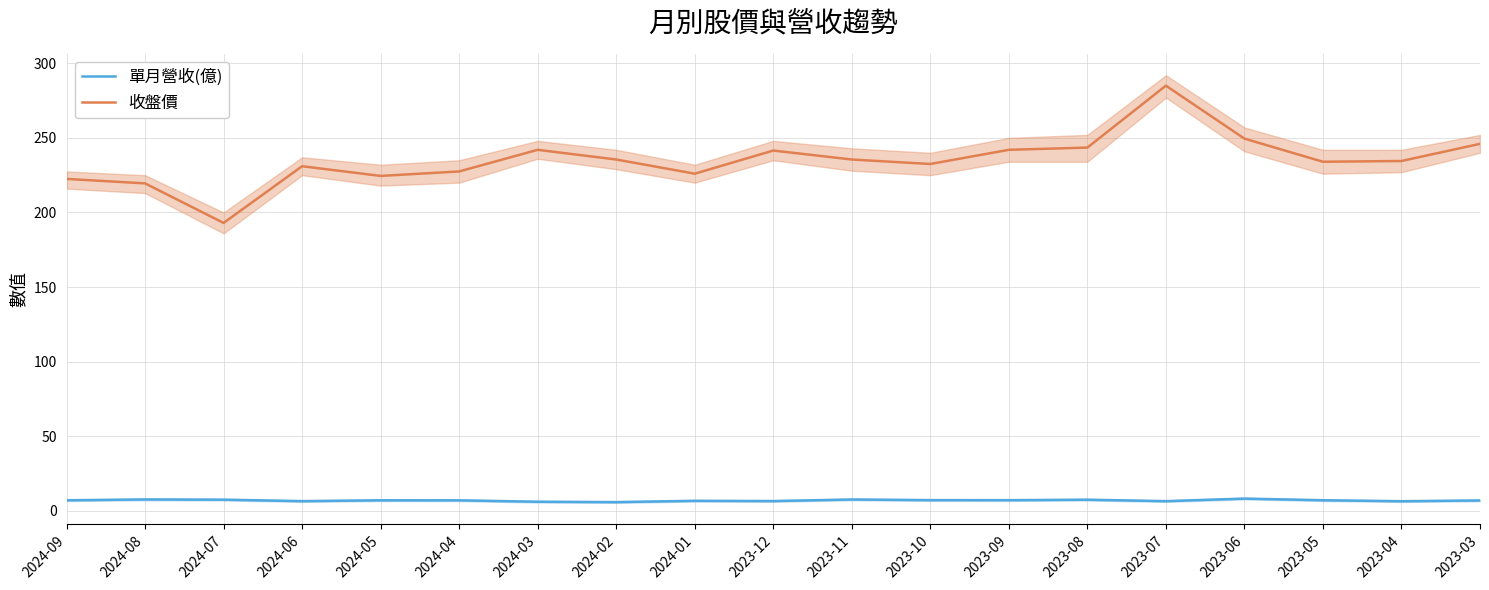

Where does the 單月營收(億) series first go above 7?

2024-09